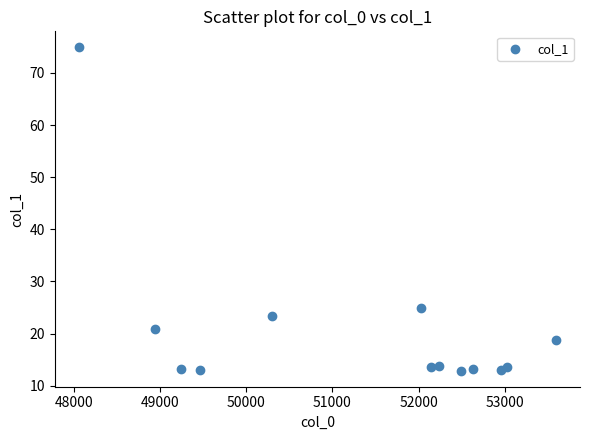

What is the range of X values (max minus min)?

5543.5